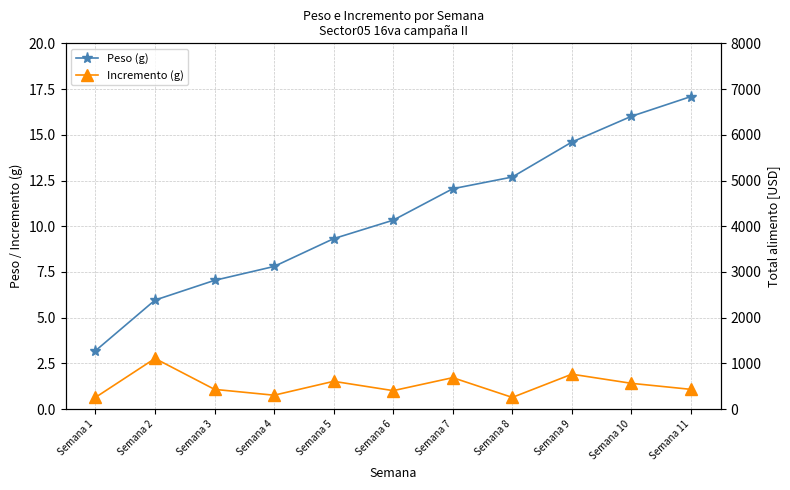

What is the approximate value of Peso (g) at Semana 3?

7.0